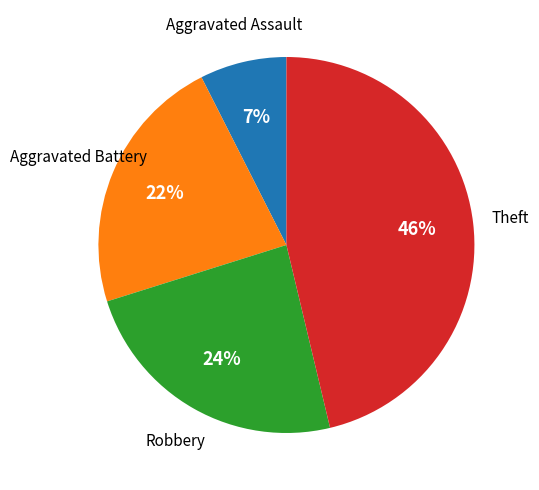

Is there any slice that represents more than half of the pie?

No